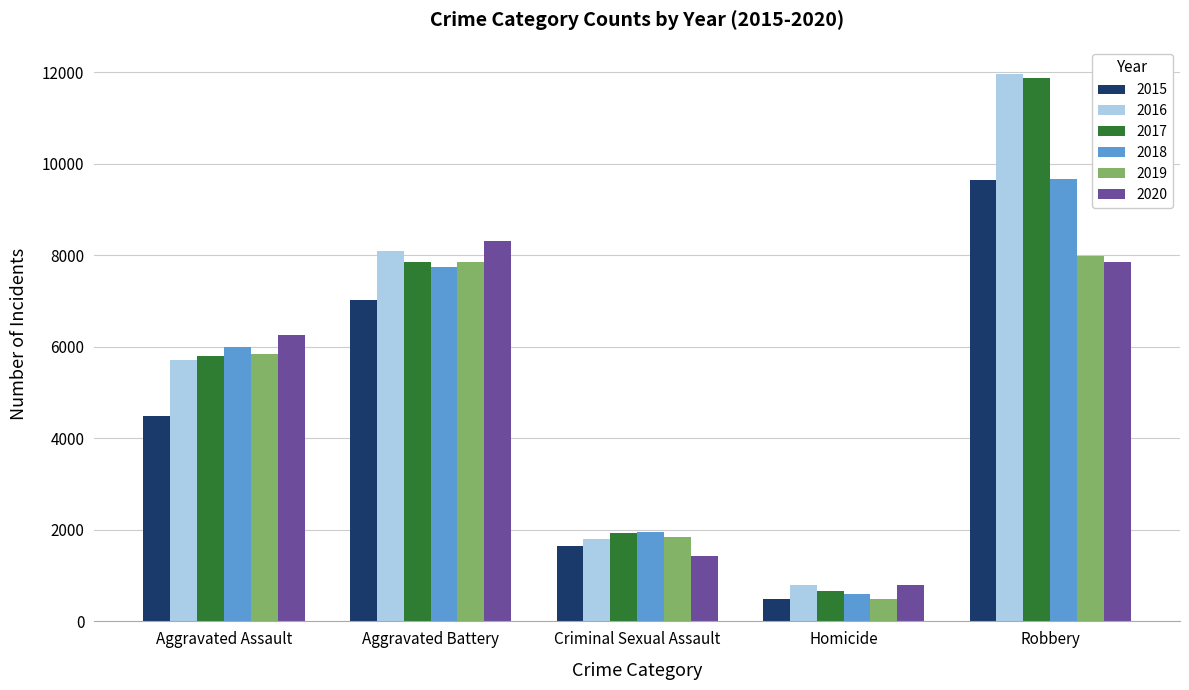

What is the label of the 1st bar from the left?

Aggravated Assault